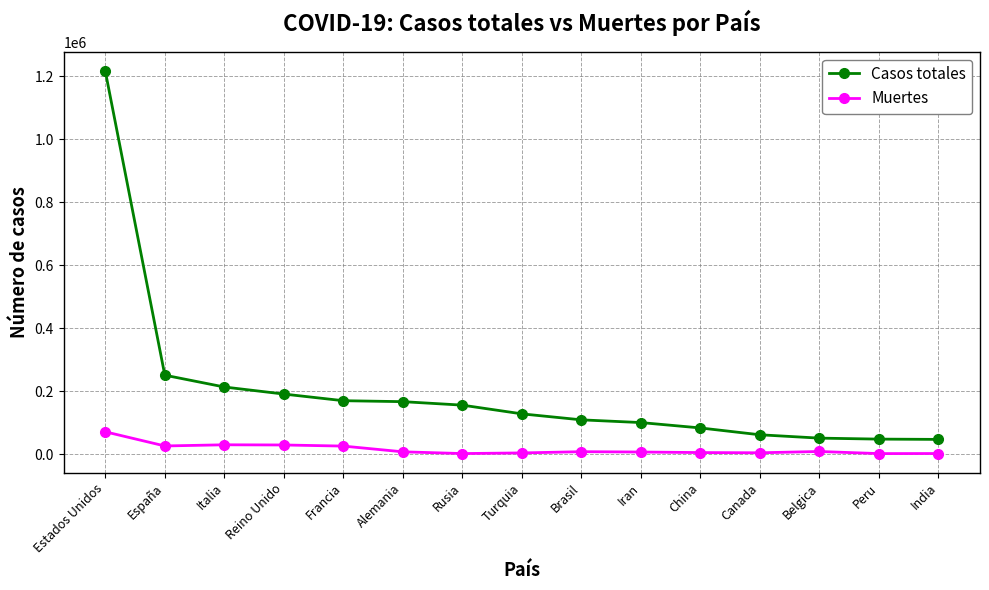

Which series has the widest spread of values?

Casos totales